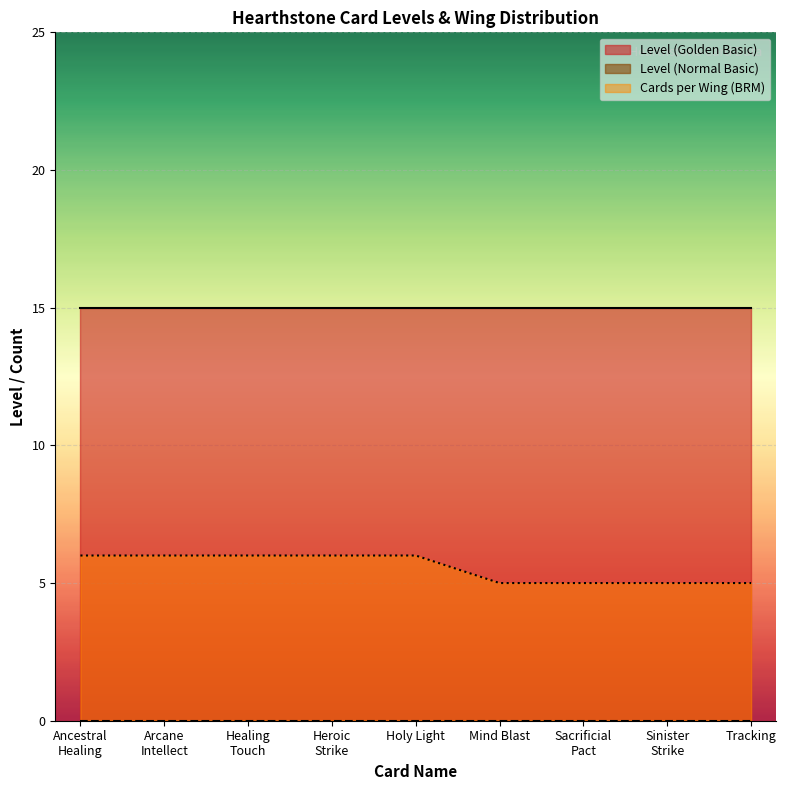

True or false: Level (Golden Basic) and Cards per Wing (BRM) intersect in this chart.

False